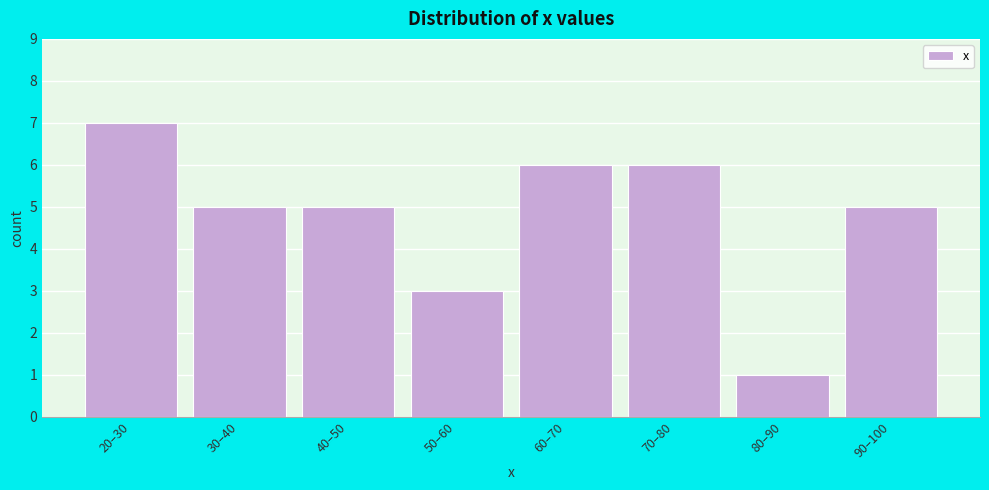

Reading left to right, extract all data points from this chart.

20–30=7	30–40=5	40–50=5	50–60=3	60–70=6	70–80=6	80–90=1	90–100=5